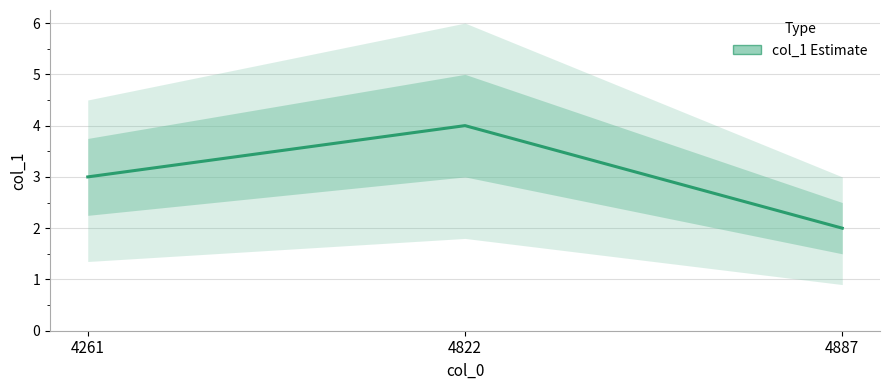

Where does the data first go above 3?

4822